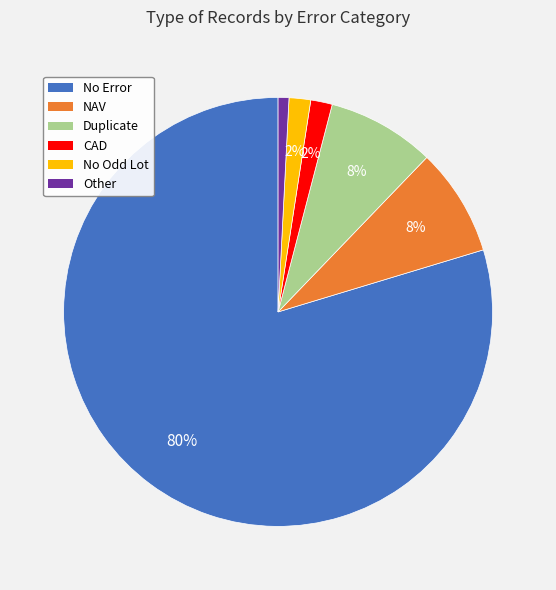

To the nearest percent, what is the combined percentage of CAD and Duplicate?

10%